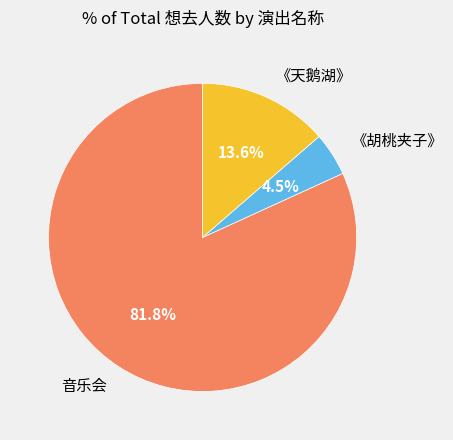

Which slice is the smallest?

《胡桃夹子》